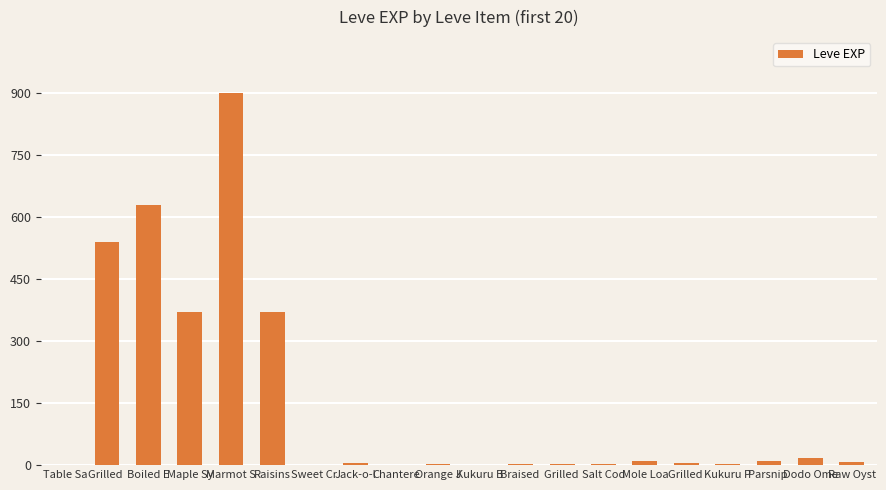

Which category has the highest value across all series?

Marmot S